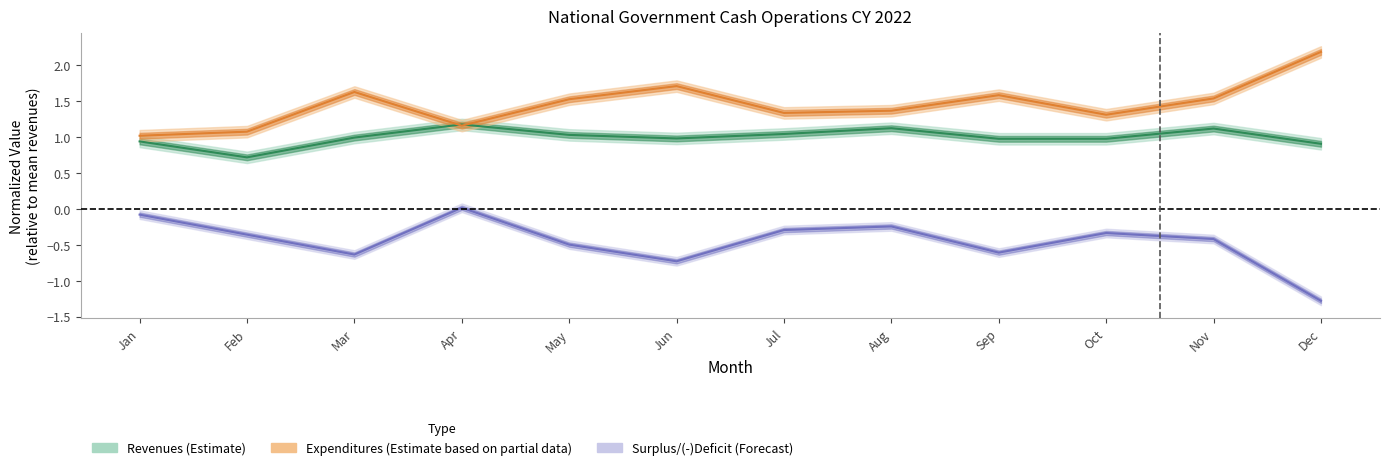

In Revenues, how many points are higher than both neighbors (excluding endpoints)?

3